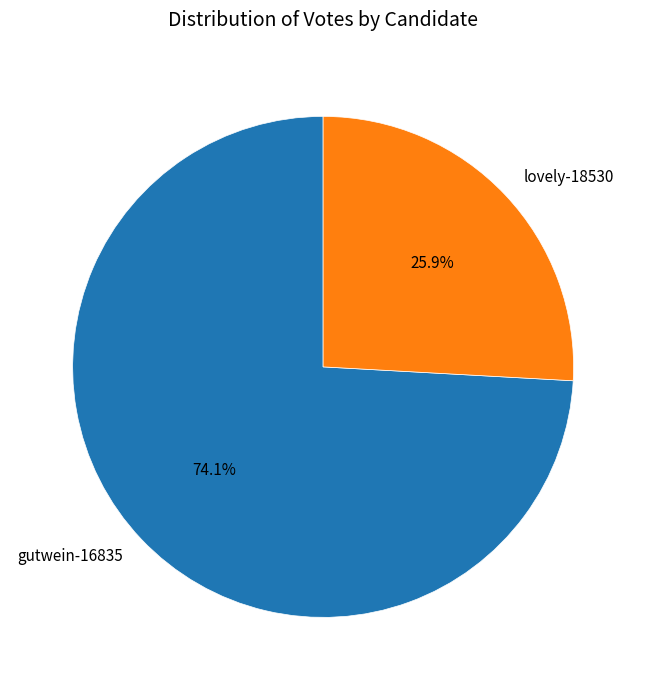

How many segments does this pie chart have?

2